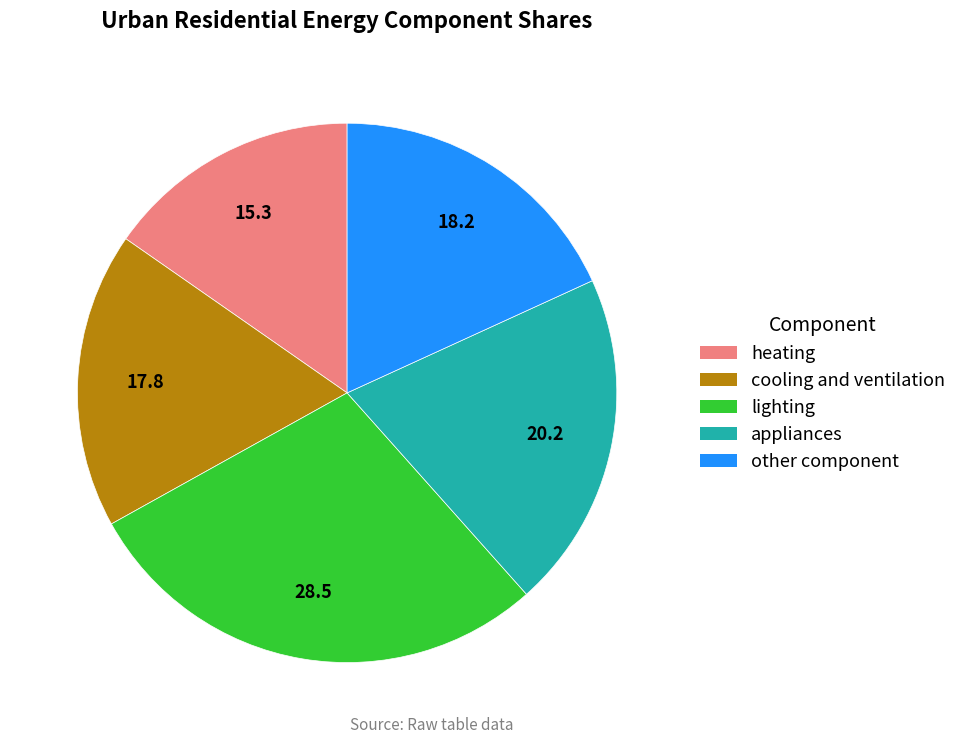

Is the sum of heating and lighting greater than half?

No